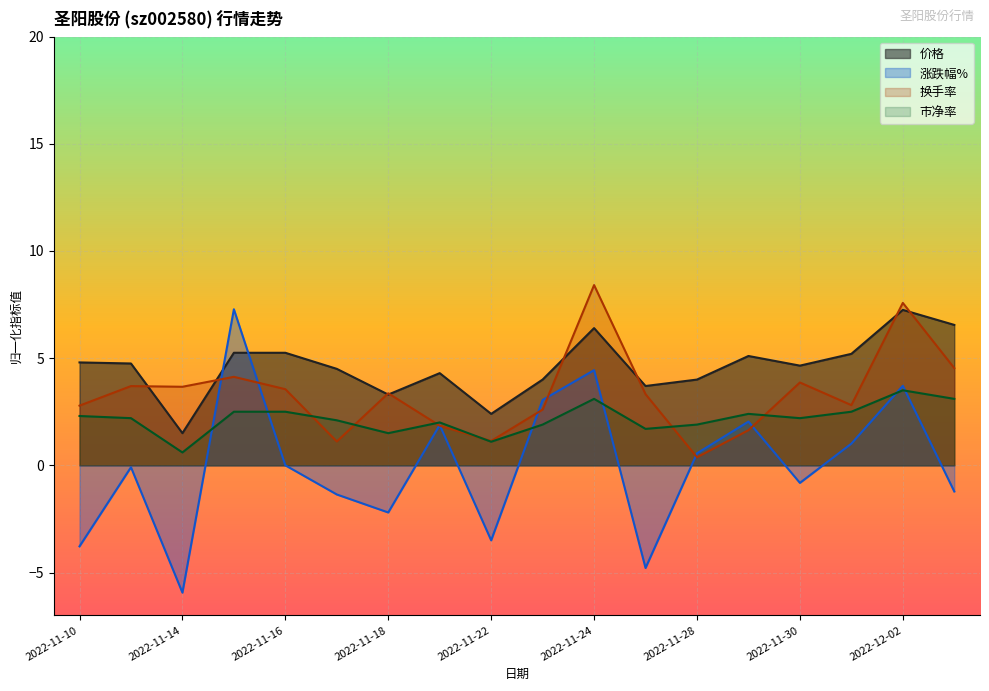

Reading left to right, what are all the values shown in this chart?

价格: 2022-11-10=4.8	2022-11-11=4.7	2022-11-14=1.5	2022-11-15=5.3	2022-11-16=5.3	2022-11-17=4.5	2022-11-18=3.3	2022-11-21=4.3	2022-11-22=2.4	2022-11-23=4.0	2022-11-24=6.4	2022-11-25=3.7	2022-11-28=4.0	2022-11-29=5.1	2022-11-30=4.6	2022-12-01=5.2	2022-12-02=7.2	2022-12-05=6.6
涨跌幅%: 2022-11-10=-3.8	2022-11-11=-0.1	2022-11-14=-5.9	2022-11-15=7.3	2022-11-16=0.0	2022-11-17=-1.4	2022-11-18=-2.2	2022-11-21=1.9	2022-11-22=-3.5	2022-11-23=3.0	2022-11-24=4.4	2022-11-25=-4.8	2022-11-28=0.6	2022-11-29=2.0	2022-11-30=-0.8	2022-12-01=1.0	2022-12-02=3.7	2022-12-05=-1.2
换手率: 2022-11-10=2.8	2022-11-11=3.7	2022-11-14=3.7	2022-11-15=4.1	2022-11-16=3.6	2022-11-17=1.1	2022-11-18=3.4	2022-11-21=1.8	2022-11-22=1.1	2022-11-23=2.6	2022-11-24=8.4	2022-11-25=3.3	2022-11-28=0.4	2022-11-29=1.6	2022-11-30=3.9	2022-12-01=2.8	2022-12-02=7.6	2022-12-05=4.5
市净率: 2022-11-10=2.3	2022-11-11=2.2	2022-11-14=0.6	2022-11-15=2.5	2022-11-16=2.5	2022-11-17=2.1	2022-11-18=1.5	2022-11-21=2.0	2022-11-22=1.1	2022-11-23=1.9	2022-11-24=3.1	2022-11-25=1.7	2022-11-28=1.9	2022-11-29=2.4	2022-11-30=2.2	2022-12-01=2.5	2022-12-02=3.5	2022-12-05=3.1